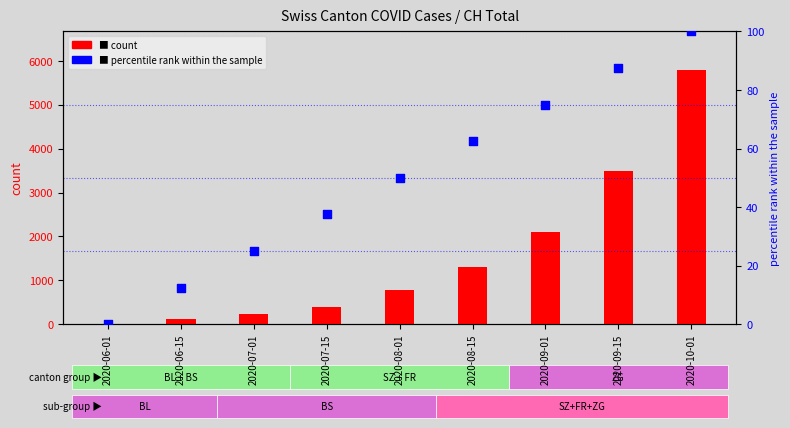

At how many categories does at least one series exceed 155?

7